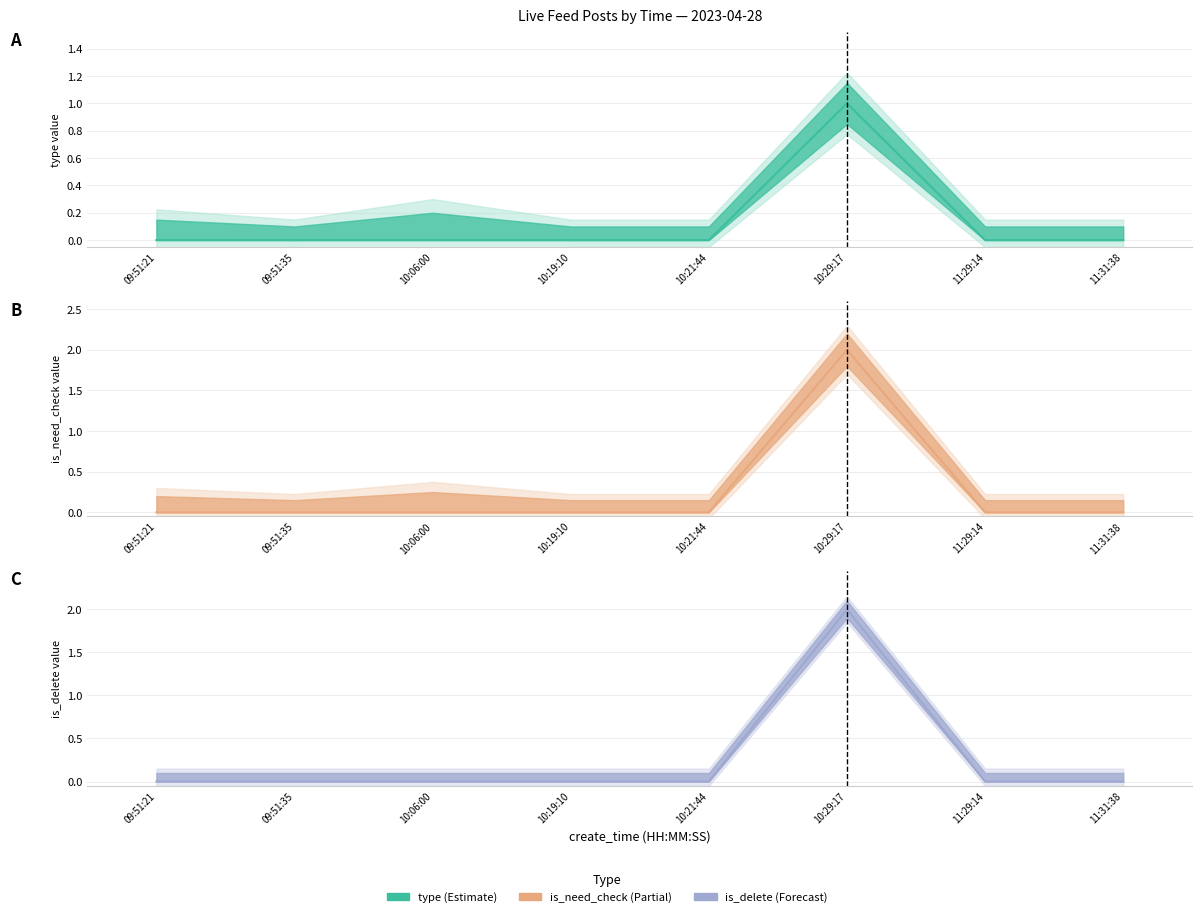

What is the sum of all type (center) values?

1